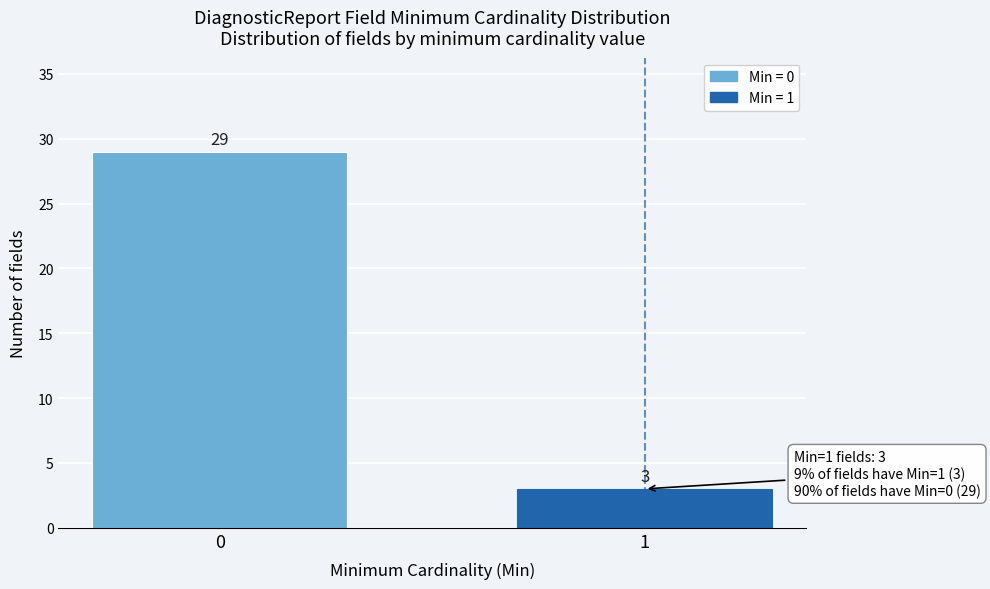

Reading left to right, list all the values displayed in this chart.

0=29	1=3